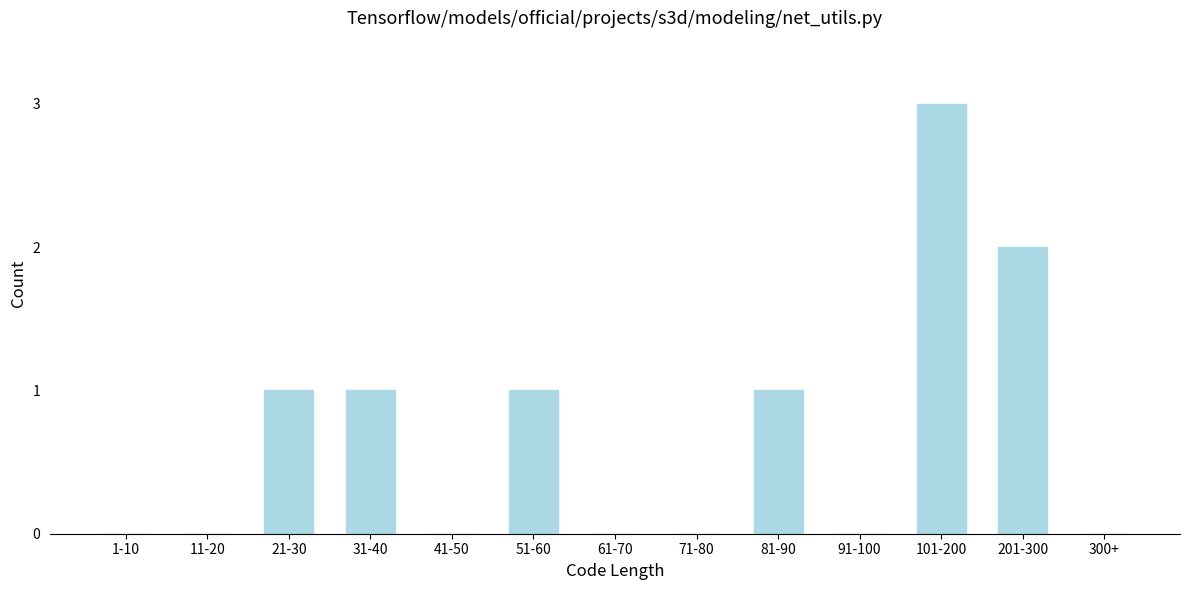

Reading right to left, transcribe all the data shown in this chart.

300+=0	201-300=2	101-200=3	91-100=0	81-90=1	71-80=0	61-70=0	51-60=1	41-50=0	31-40=1	21-30=1	11-20=0	1-10=0